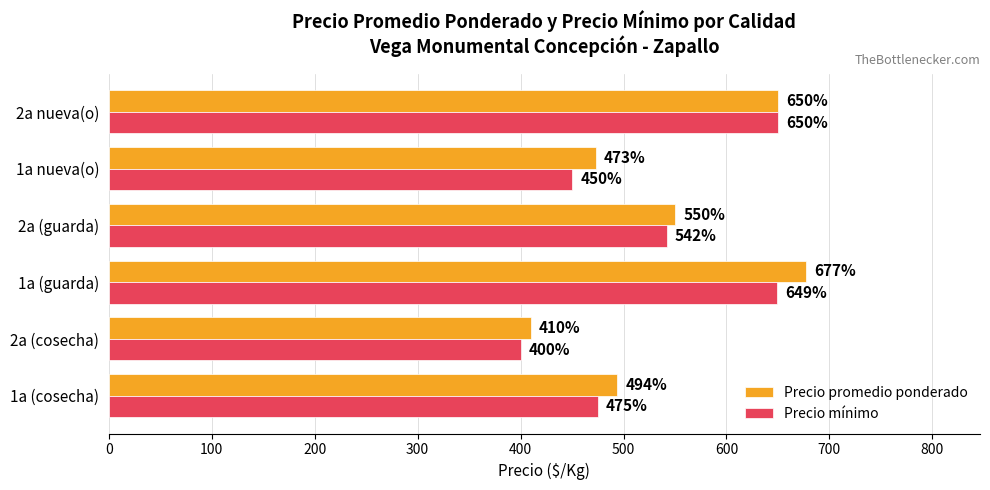

The Precio promedio ponderado series shows 677 at 1a (guarda). True or false?

True